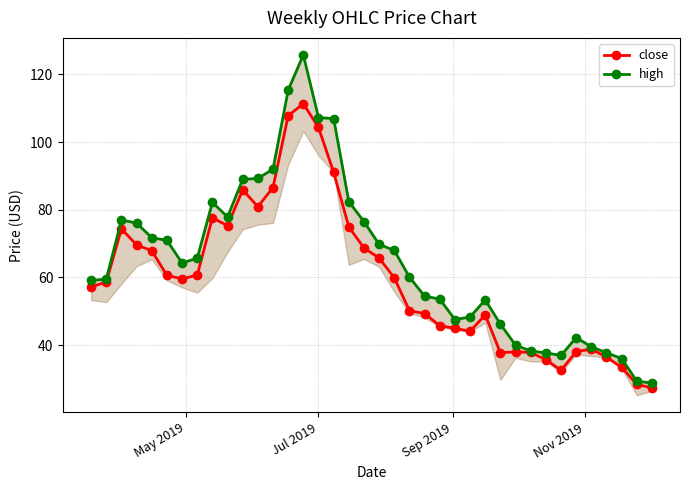

How many lines are shown in the chart?

2